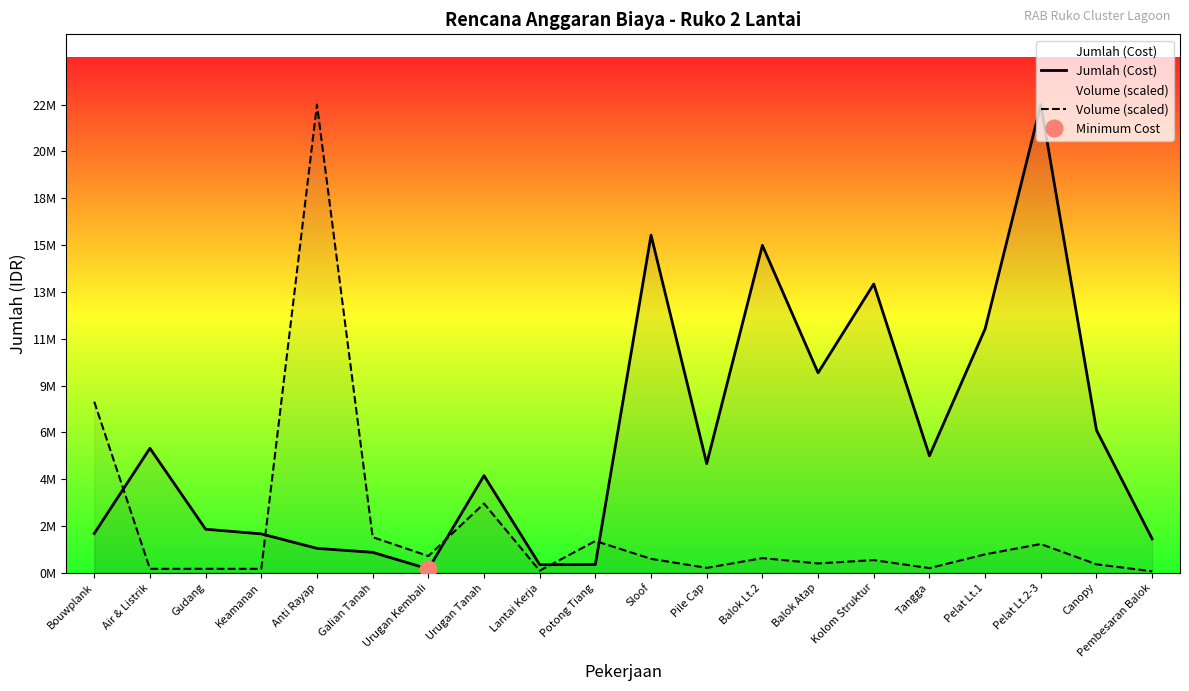

Is the value of Volume (scaled) at Tangga greater than the value of Jumlah (Cost) at Lantai Kerja?

No